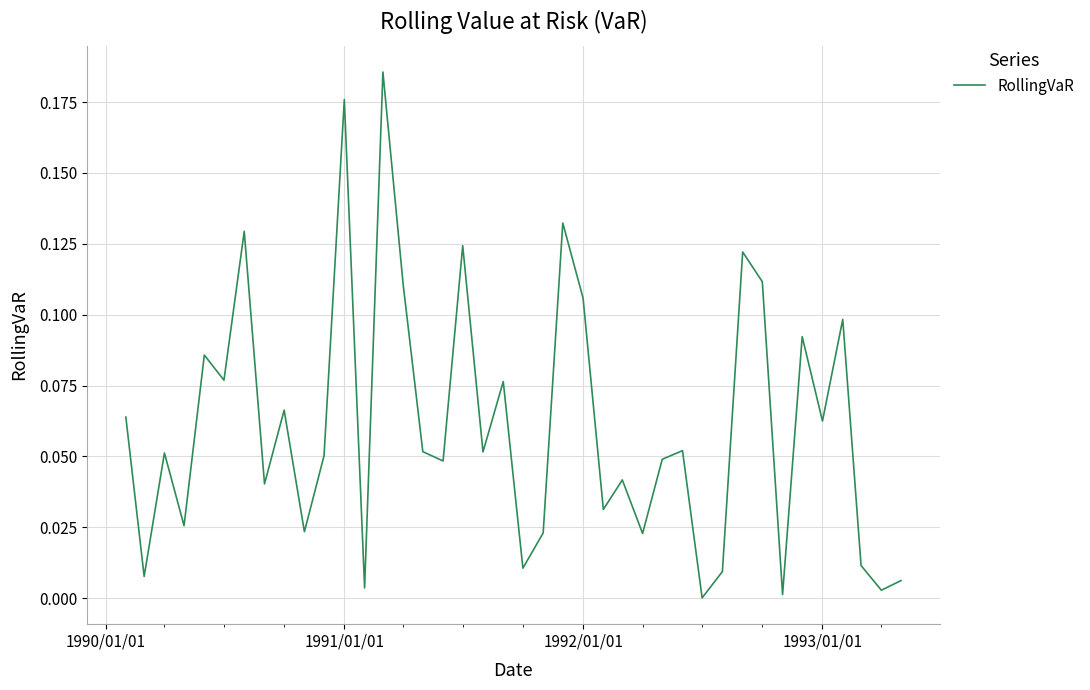

How many lines are shown in the chart?

1